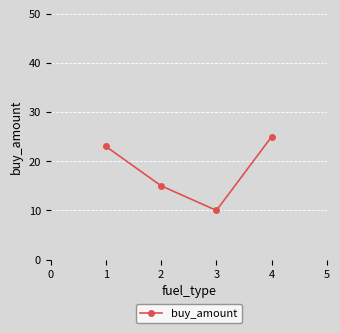

What is the sum of all values?

73